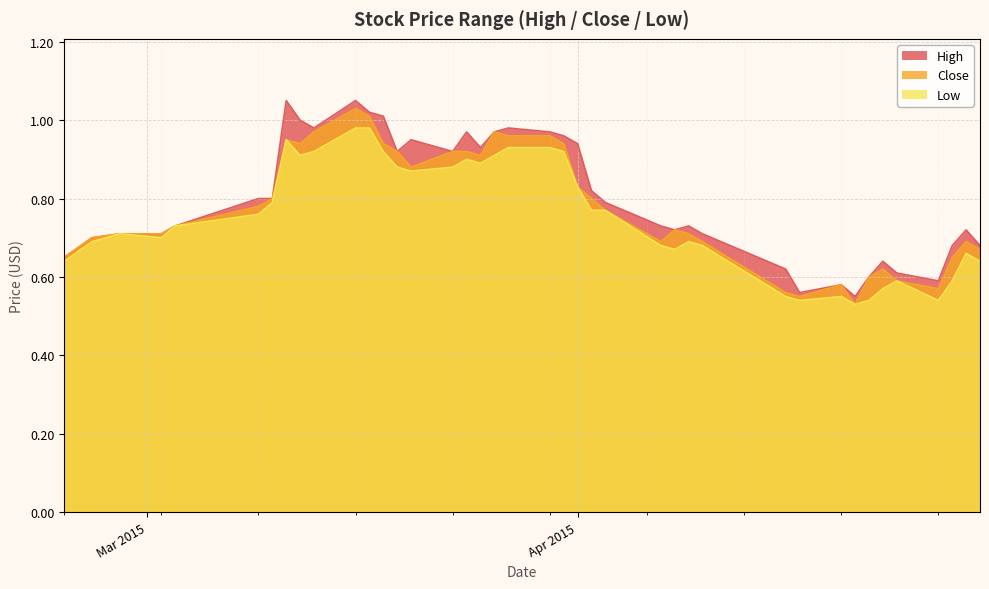

What are all the series names shown in the legend?

High, Close, Low